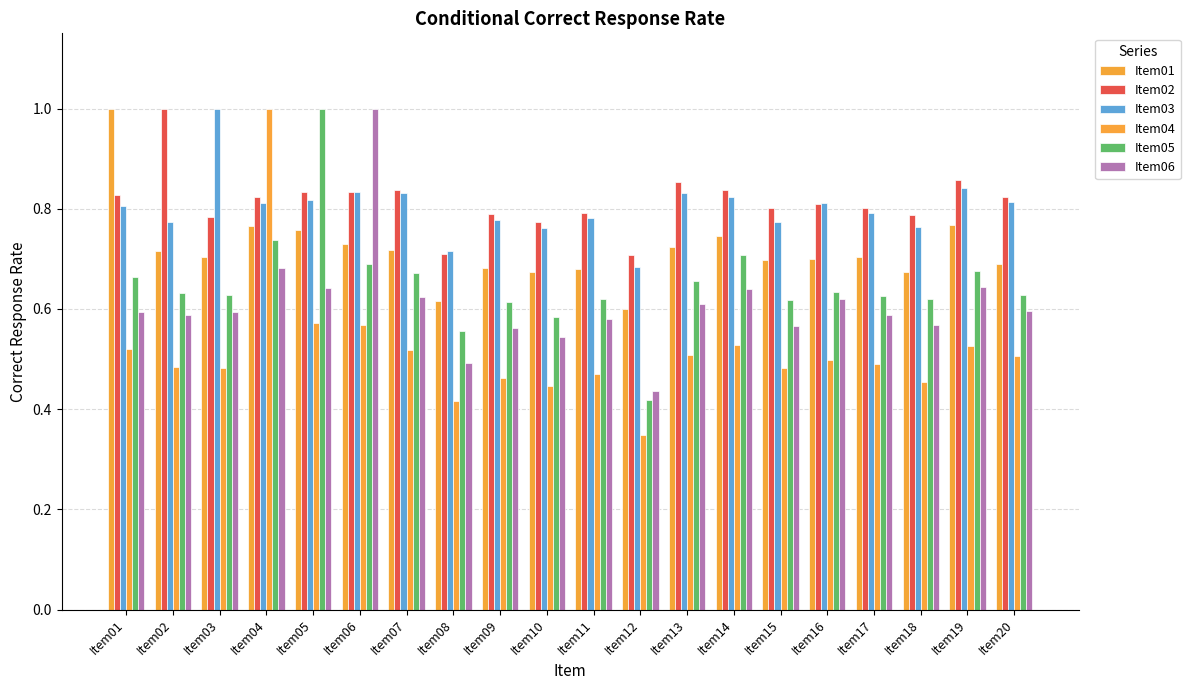

Which category has the lowest value in the Item06 series?

Item12